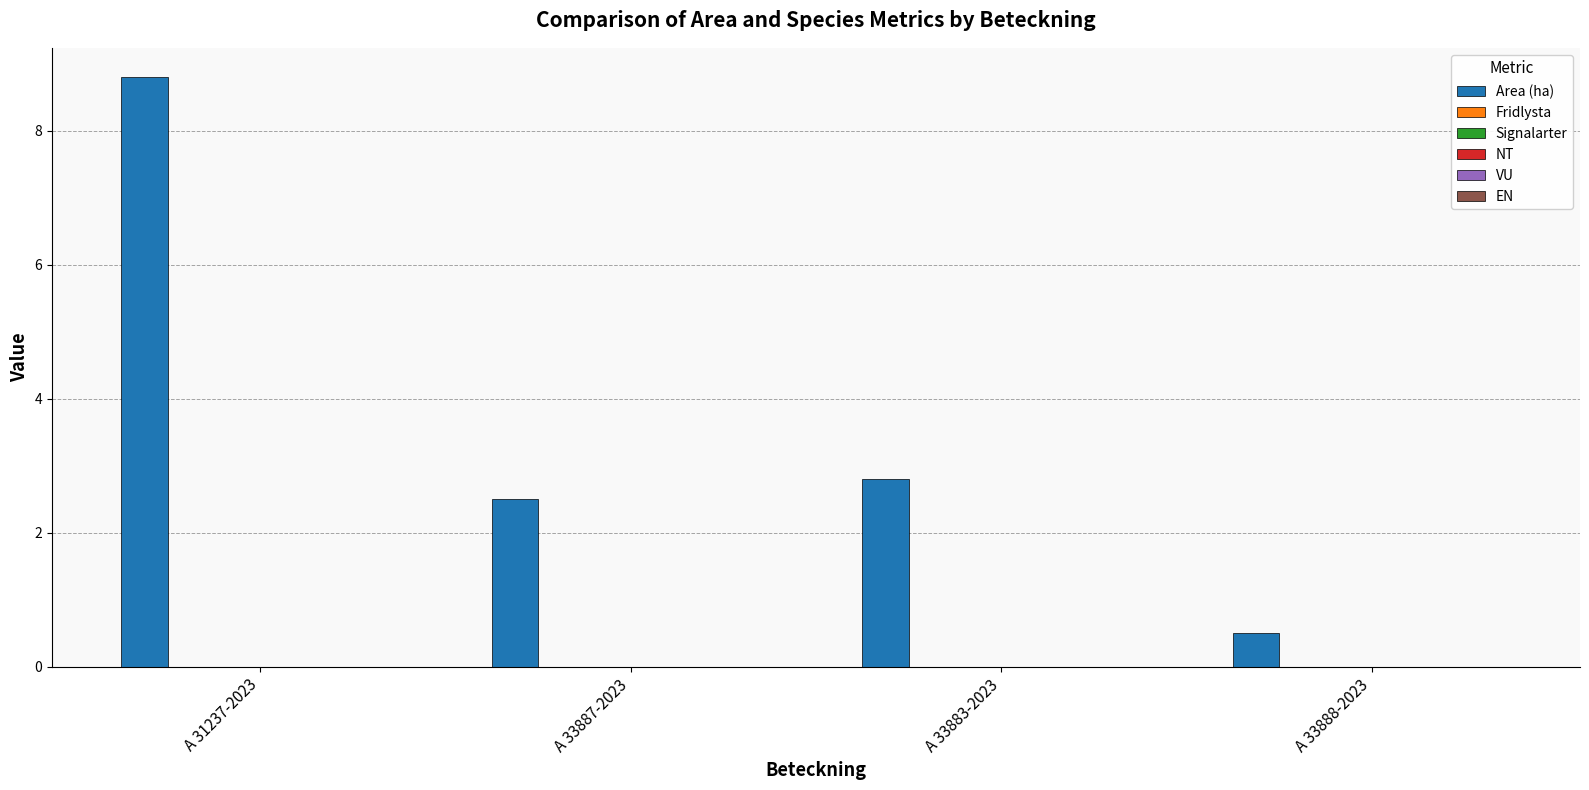

What is the value of the 2nd bar from the left?

2.5